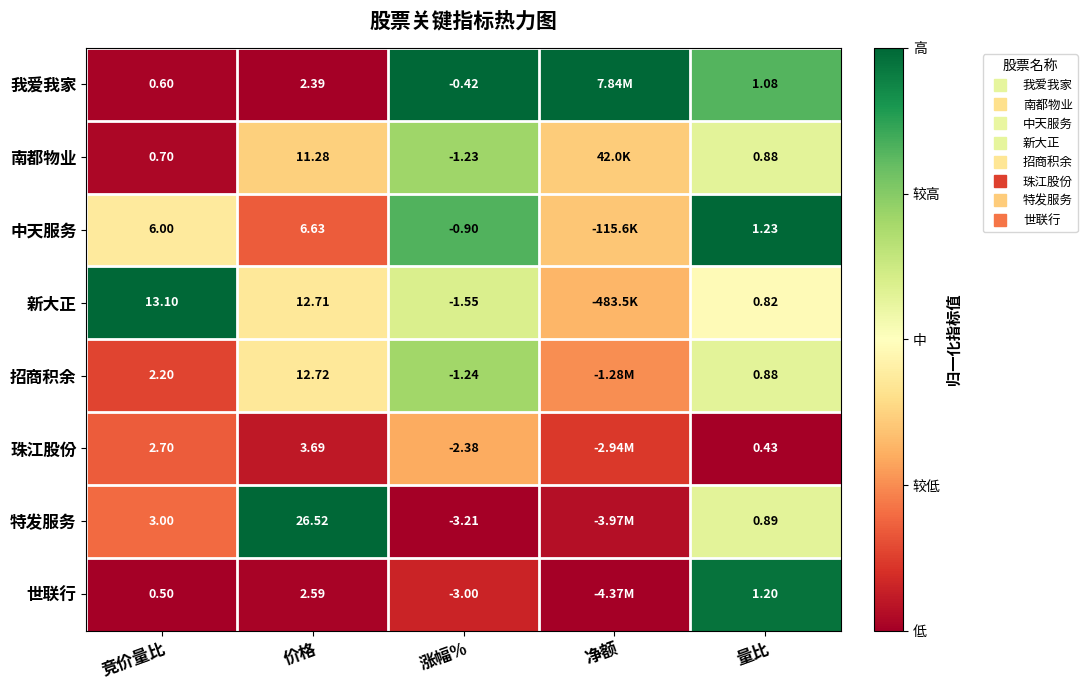

List the labels in order of 中天服务 value, smallest first.

价格, 净额, 竞价量比, 涨幅%, 量比